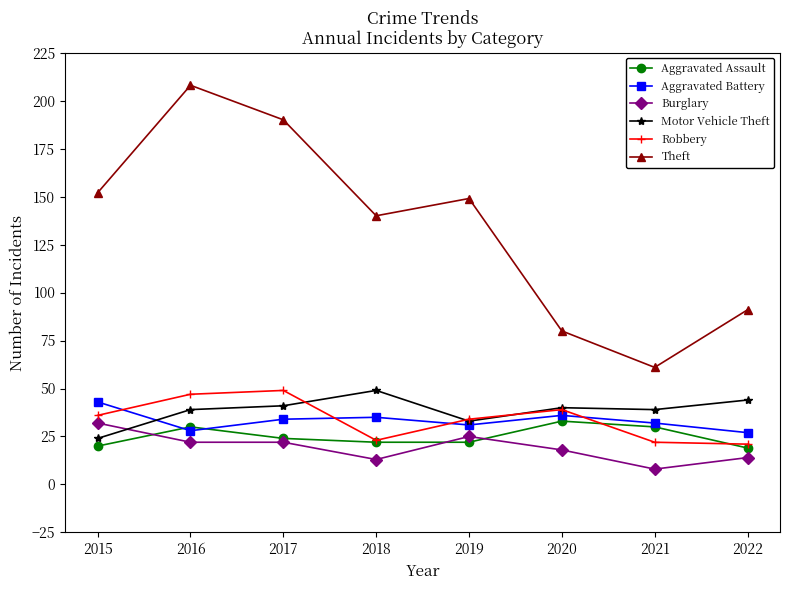

Rank the series at 2021 from lowest to highest value.

Burglary, Robbery, Aggravated Assault, Aggravated Battery, Motor Vehicle Theft, Theft